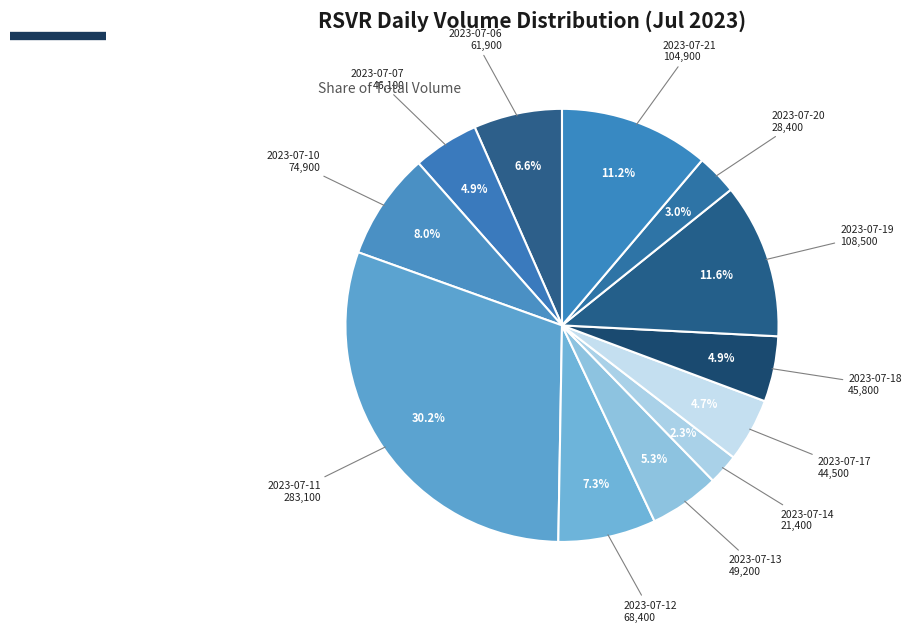

Which category has the smallest portion of the pie?

2023-07-14